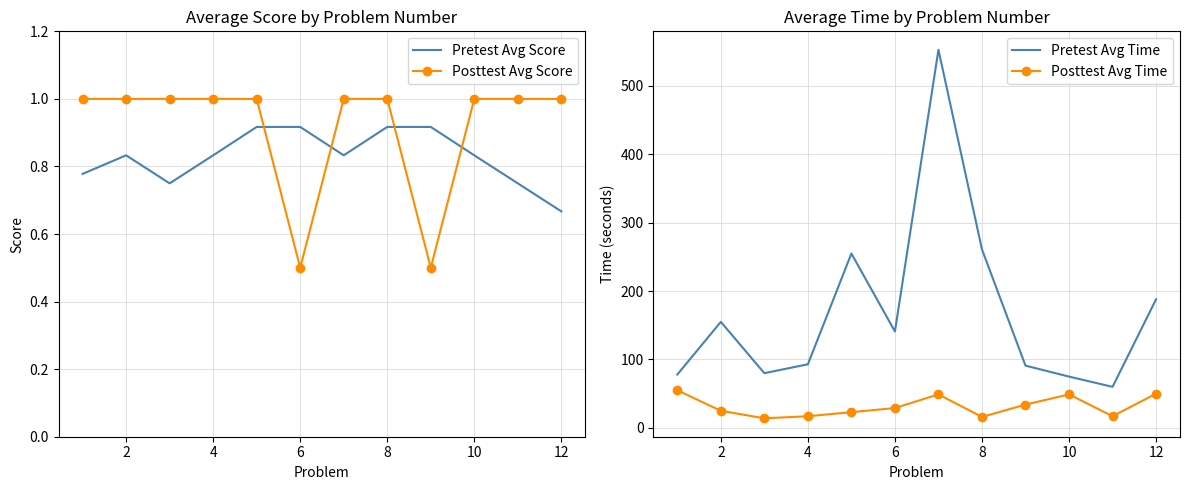

What is the minimum value shown in the chart?

0.5